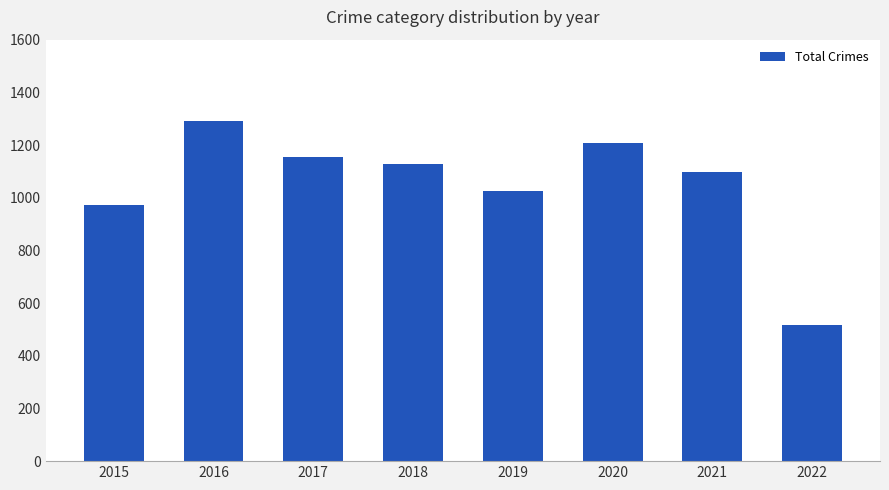

At which label is the value closest to 904?

2015